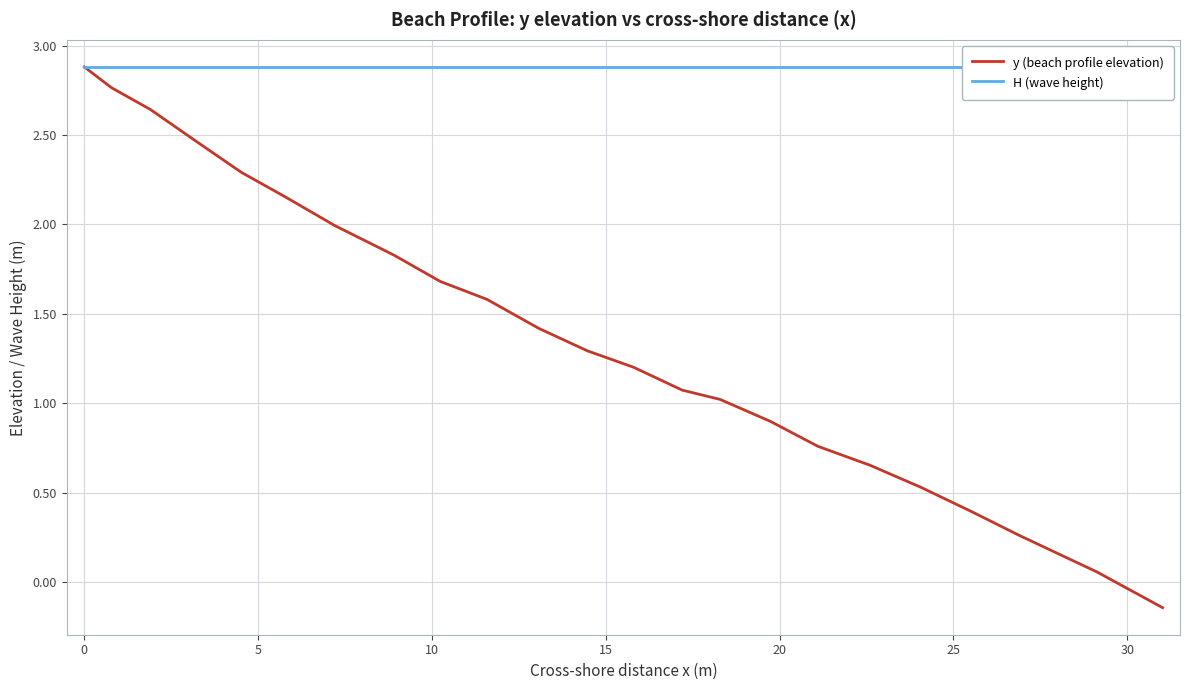

What is the average value of the y (beach profile elevation) series?

1.4